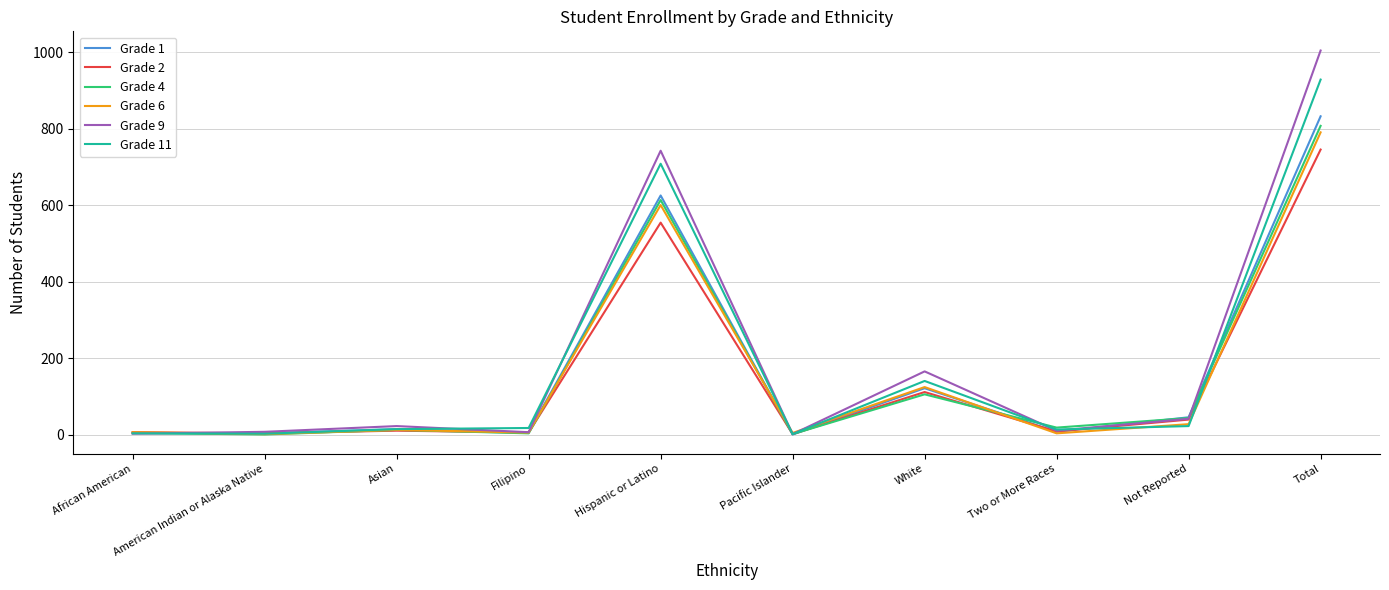

Which series has the widest spread of values?

Grade 9